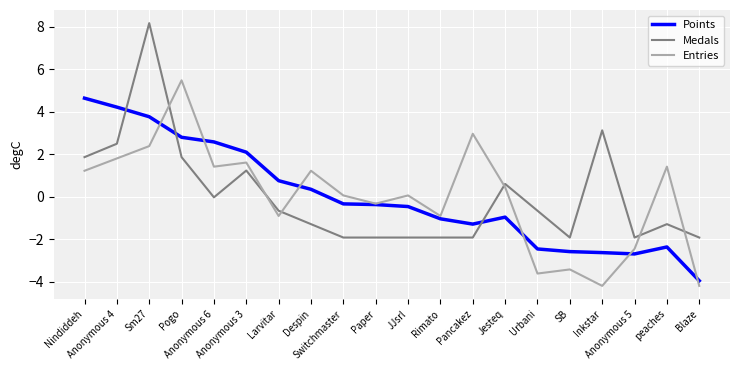

List the series in order of their peak value, highest first.

Medals, Entries, Points